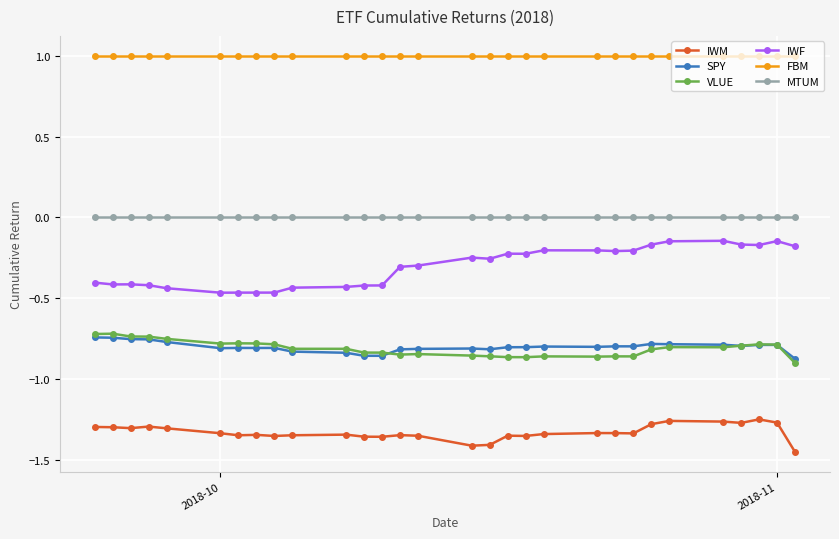

Which series has the largest total across all categories?

FBM